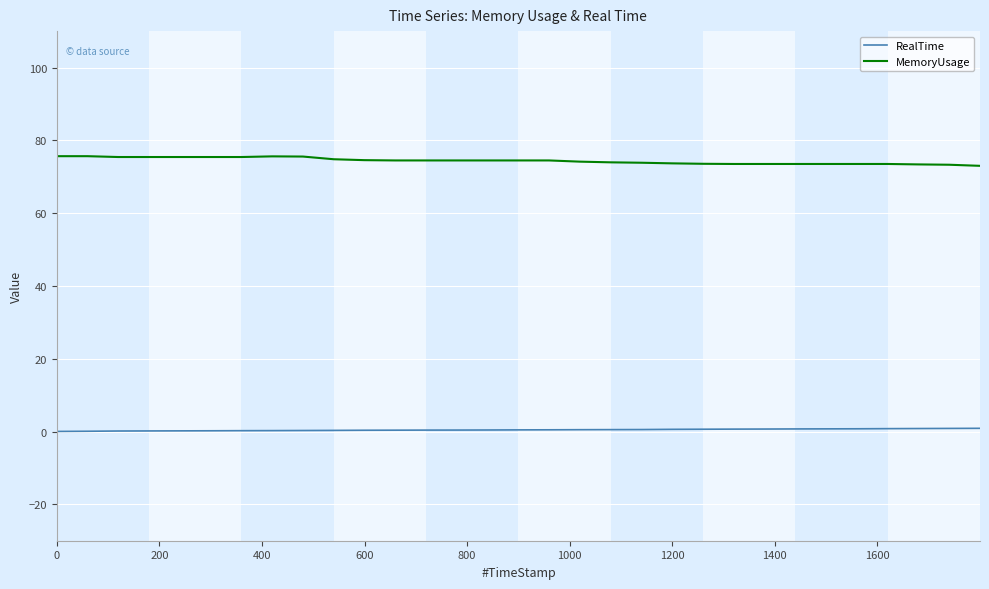

True or false: MemoryUsage and RealTime intersect in this chart.

False